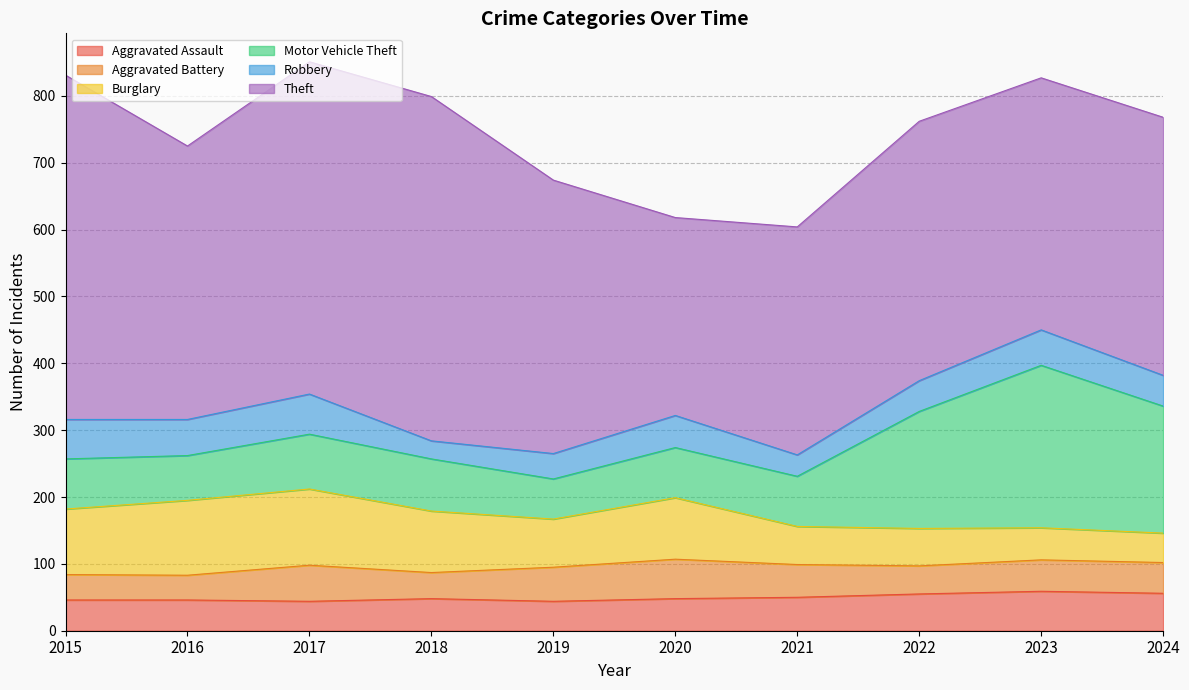

Where is the first local minimum for Aggravated Battery?

2016